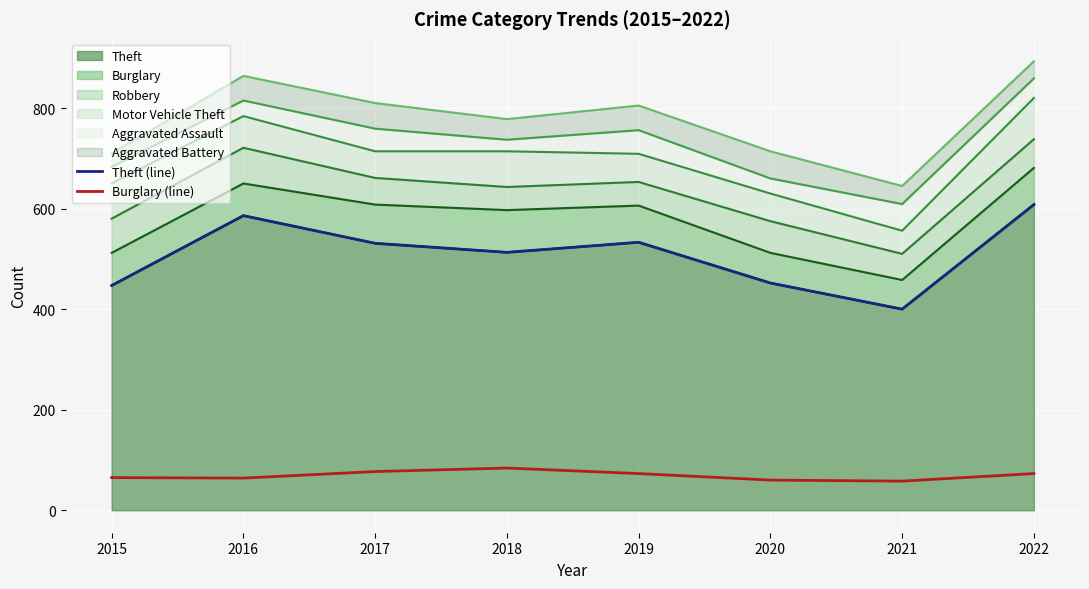

The Burglary (line) series shows 84 at 2018. True or false?

True